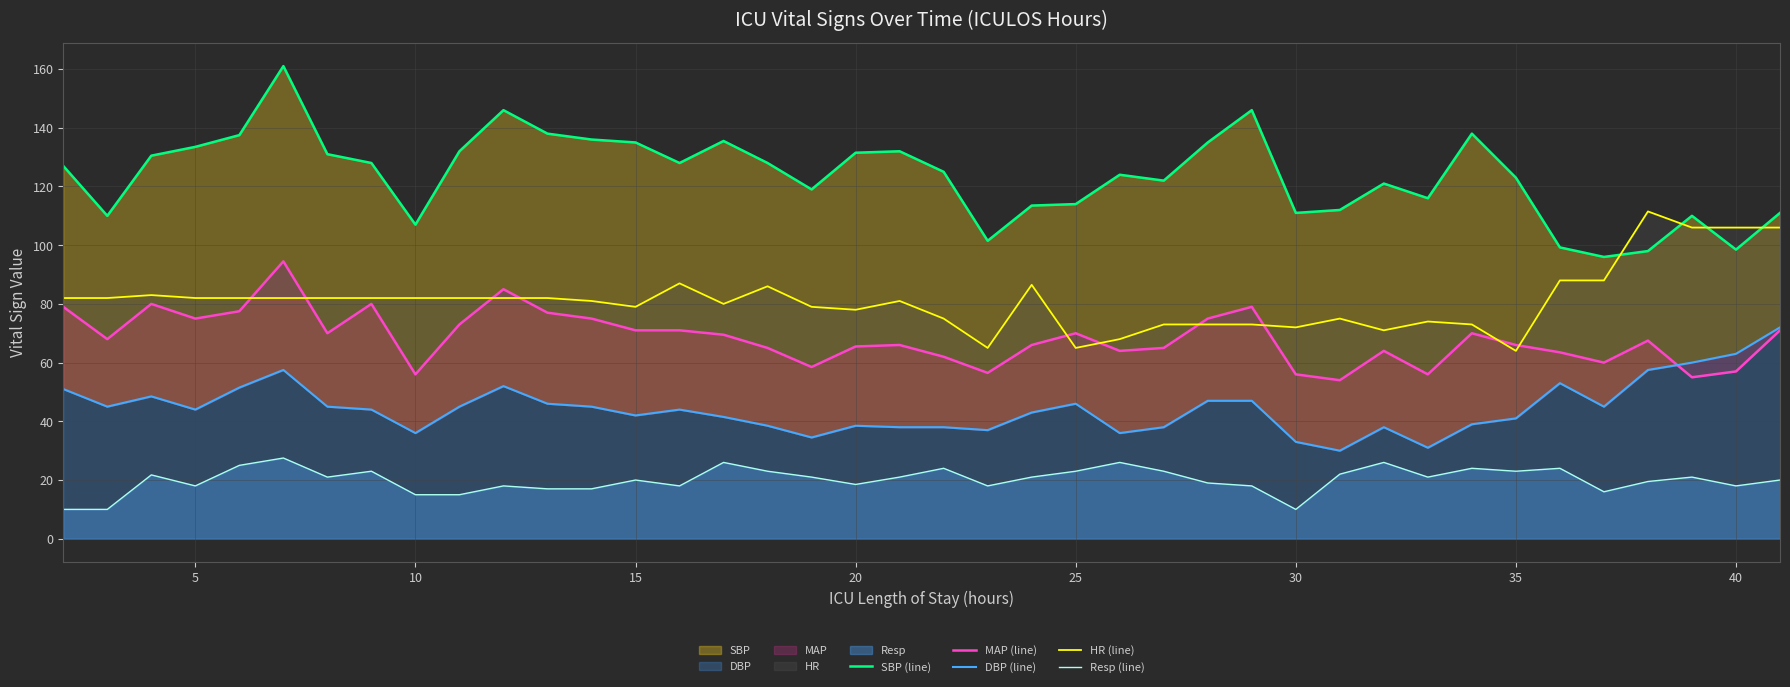

In DBP (line), how many points are lower than both neighbors (excluding endpoints)?

10